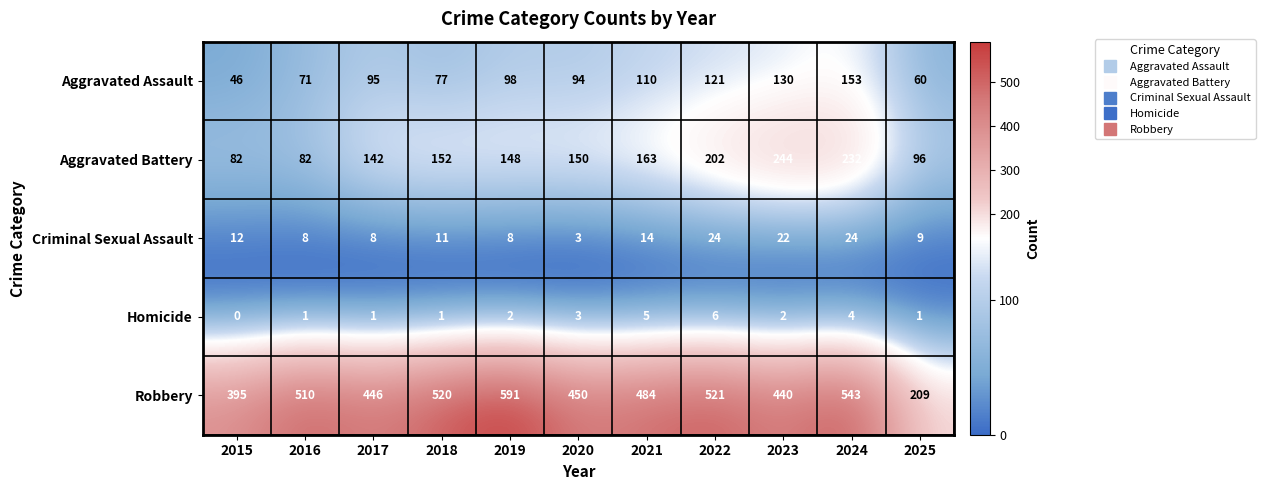

Where is Robbery nearest to the value 400?

2015